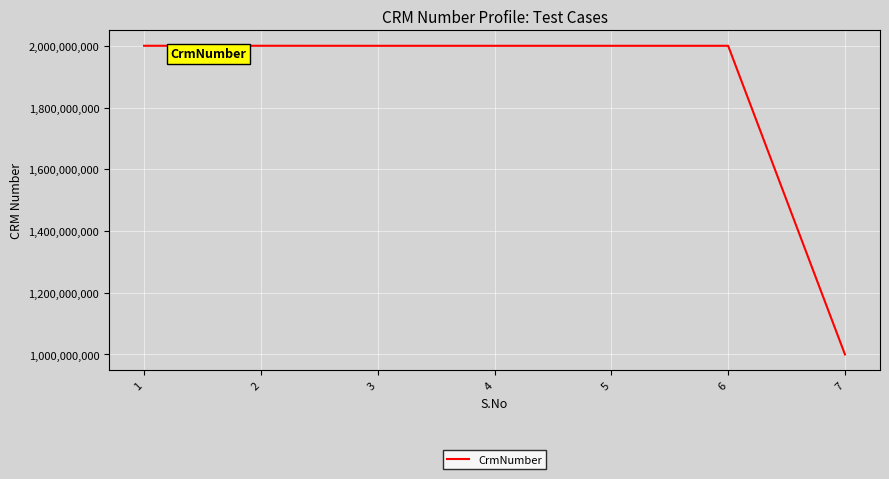

What is the approximate value at 7?

1000155584